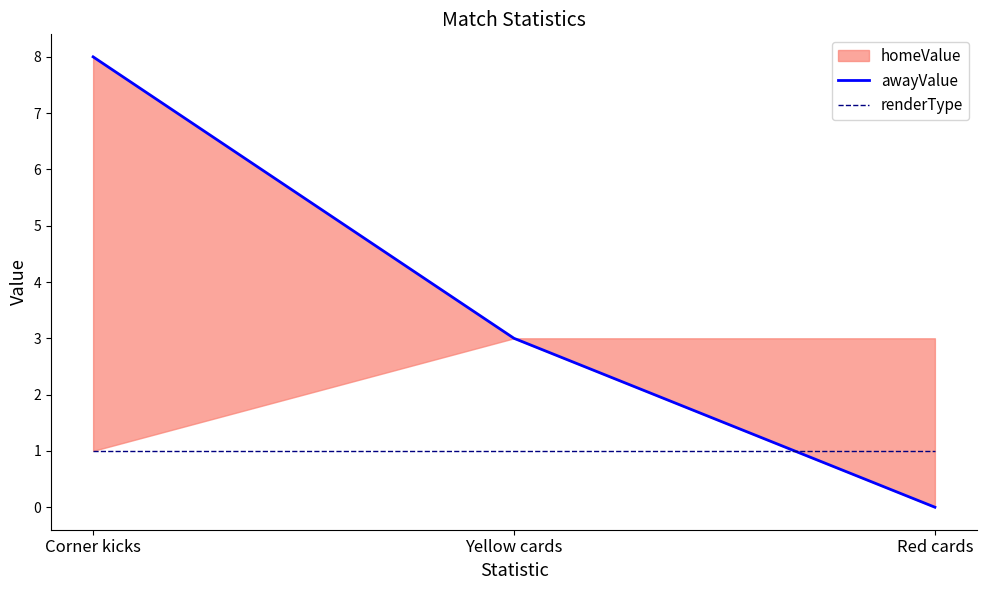

Between Corner kicks and Yellow cards, which is larger?

Corner kicks